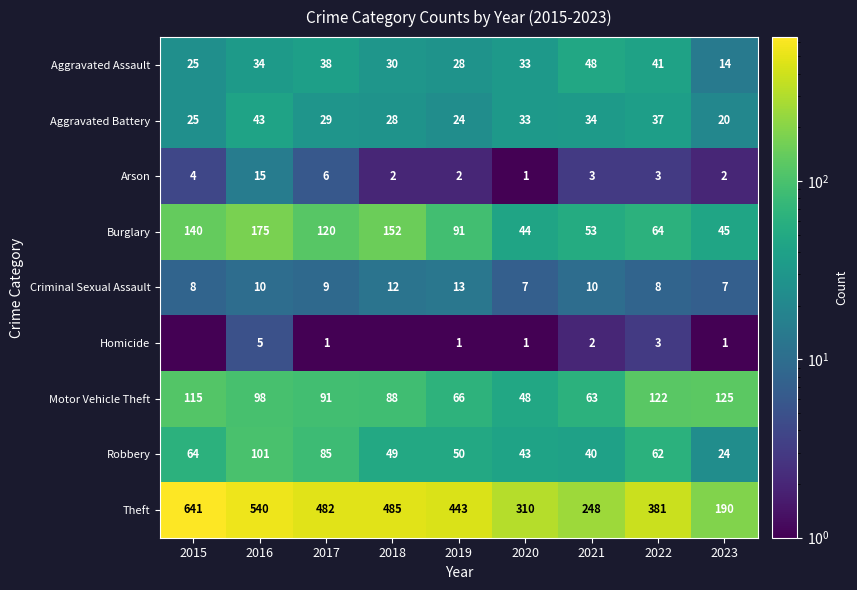

Rank the categories by Aggravated Battery value from lowest to highest.

2023, 2019, 2015, 2018, 2017, 2020, 2021, 2022, 2016